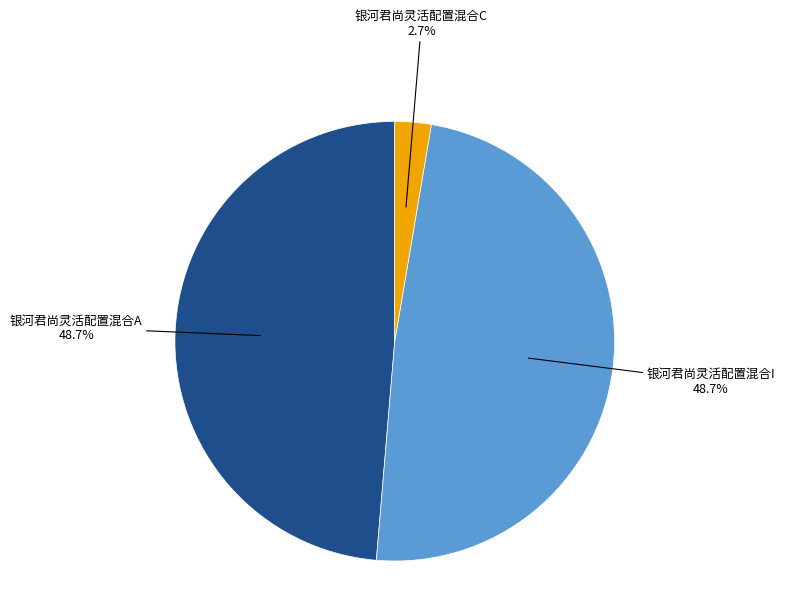

Which category has the smallest portion of the pie?

银河君尚灵活配置混合C